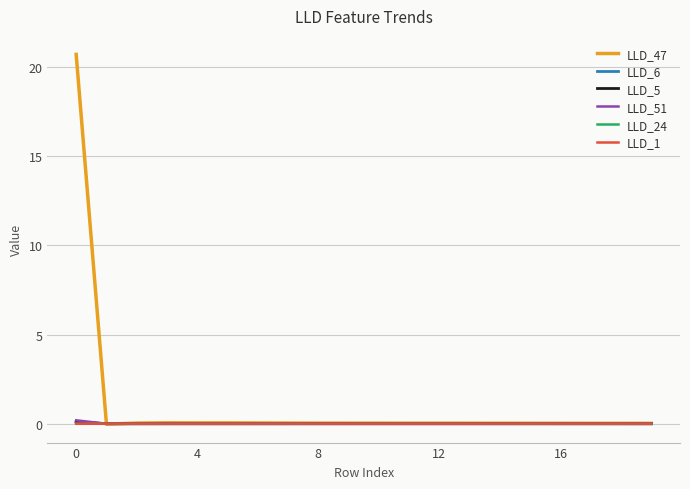

Which series has the widest spread of values?

LLD_47